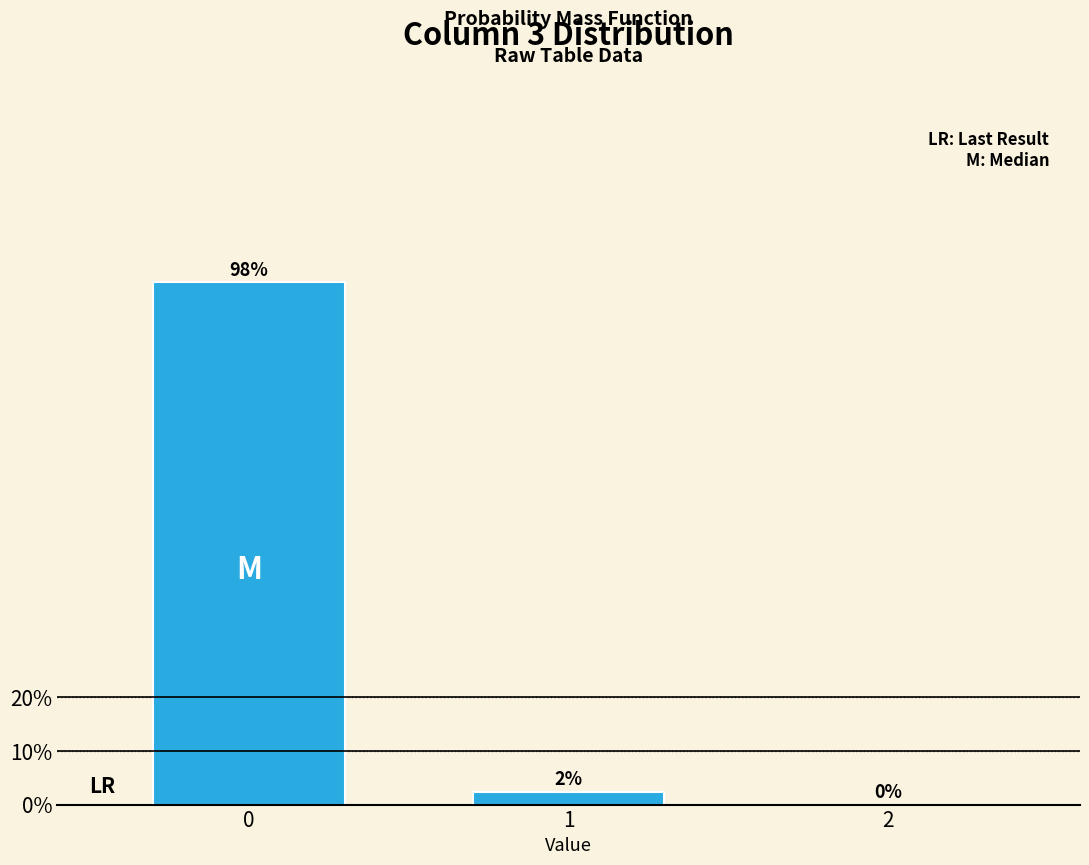

Read the value at 0.

97.6